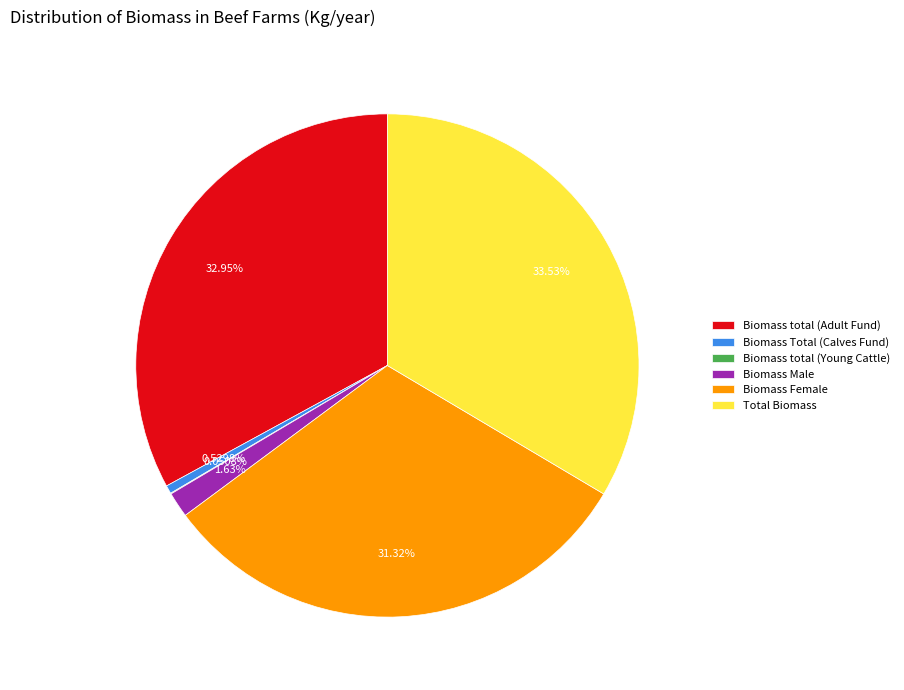

Do Total Biomass and Biomass total (Adult Fund) together represent more than half of the pie?

Yes